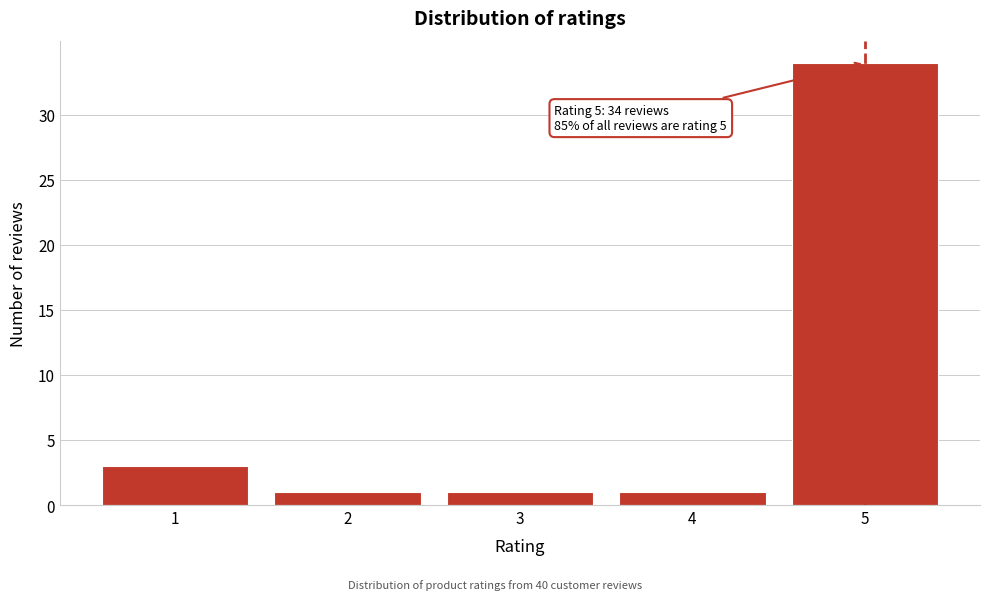

Reading right to left, what are all the values shown in this chart?

5=34	4=1	3=1	2=1	1=3